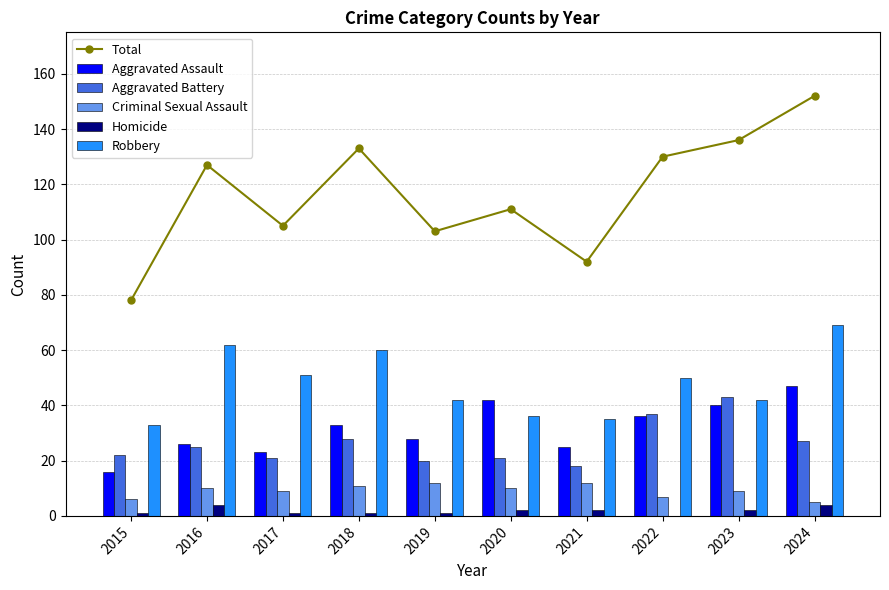

True or false: Robbery has a value of 35 at 2021.

True